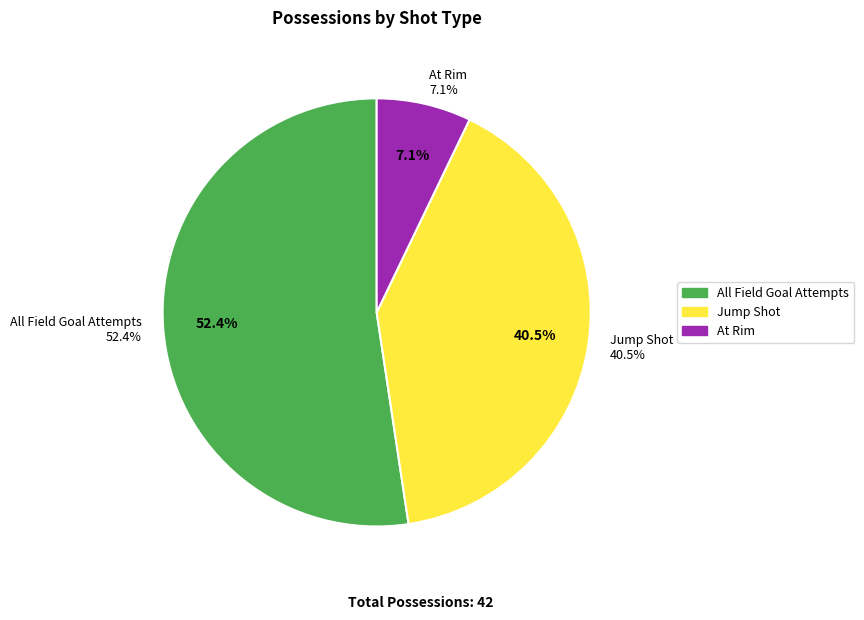

Is it true that Runner is 0% of the pie?

True